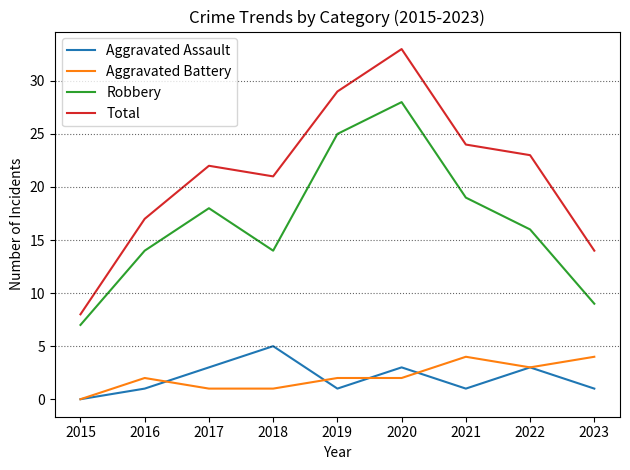

How many values in Aggravated Battery are above zero?

8